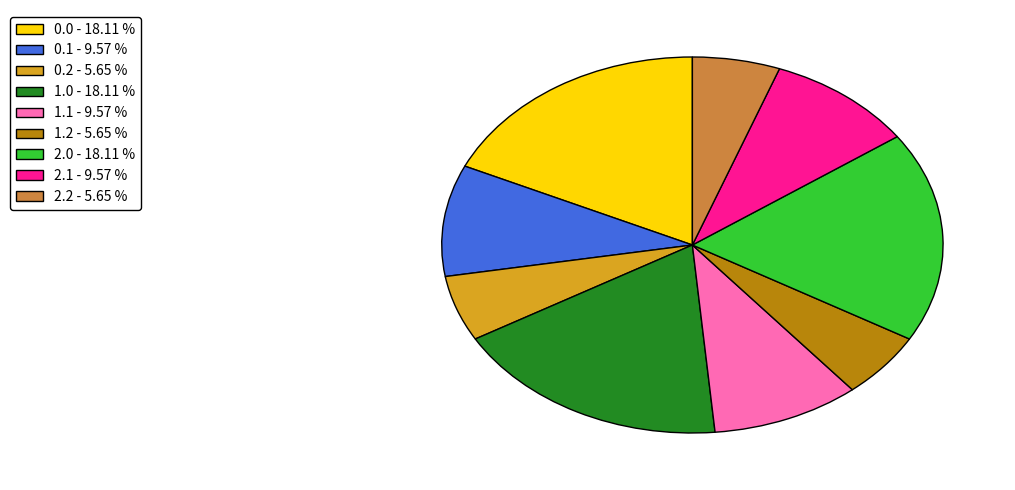

How many slices are in this pie chart?

9